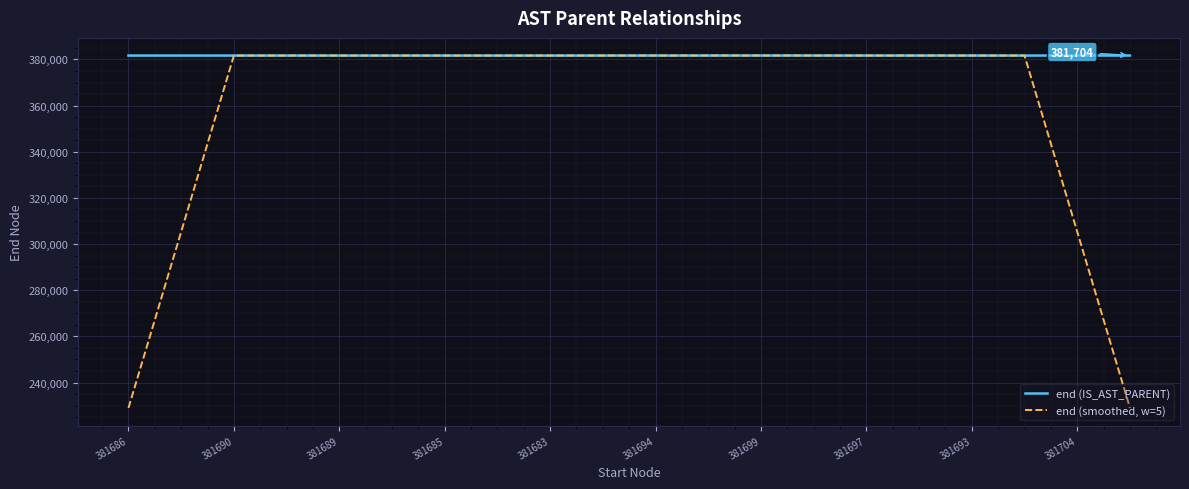

What is the maximum value shown in the chart?

381705.0